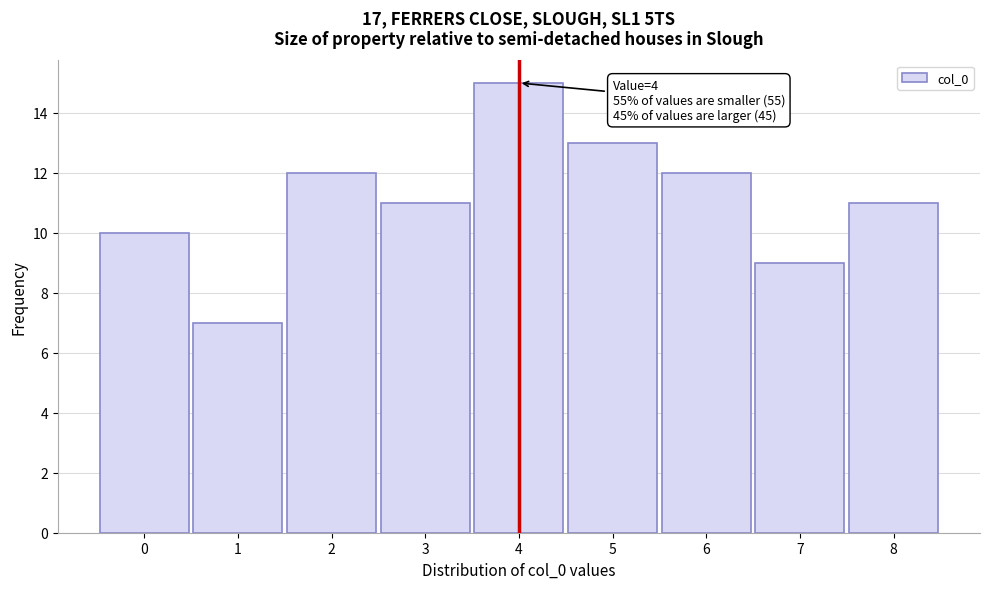

Reading left to right, transcribe all the data shown in this chart.

0=10	1=7	2=12	3=11	4=15	5=13	6=12	7=9	8=11